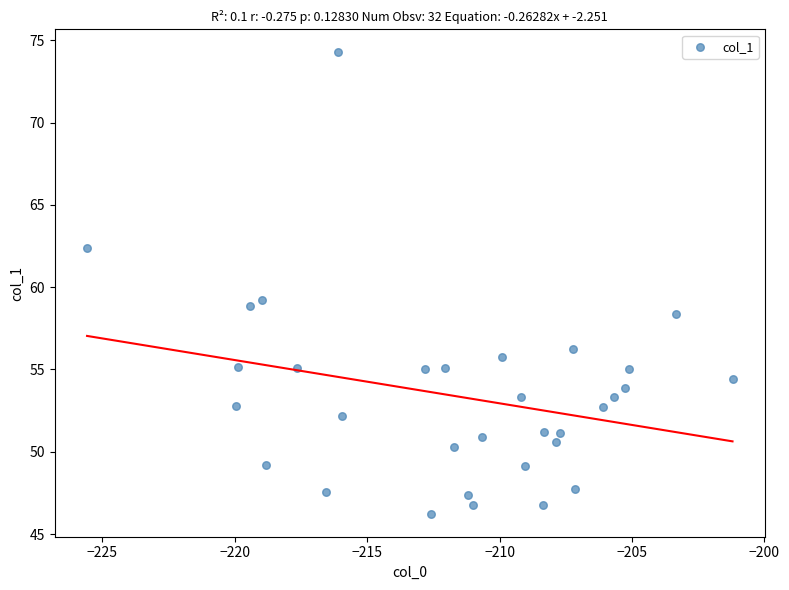

What is the range of X values (max minus min)?

24.4